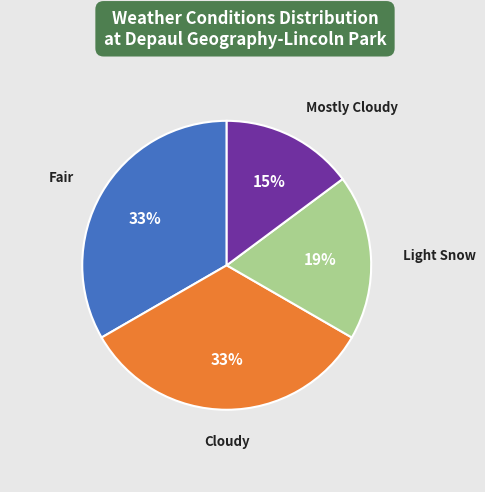

Does any single category account for the majority?

No